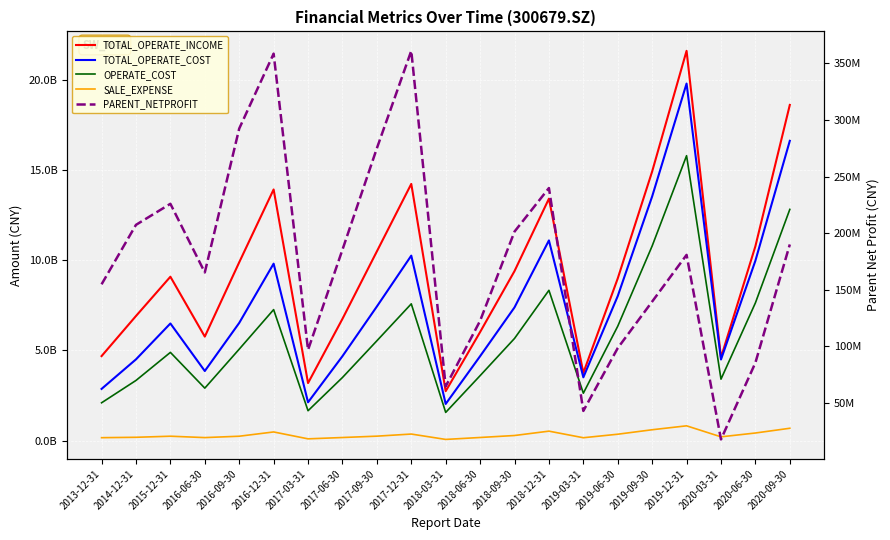

List the series in order of their peak value, lowest first.

SALE_EXPENSE, PARENT_NETPROFIT, OPERATE_COST, TOTAL_OPERATE_COST, TOTAL_OPERATE_INCOME